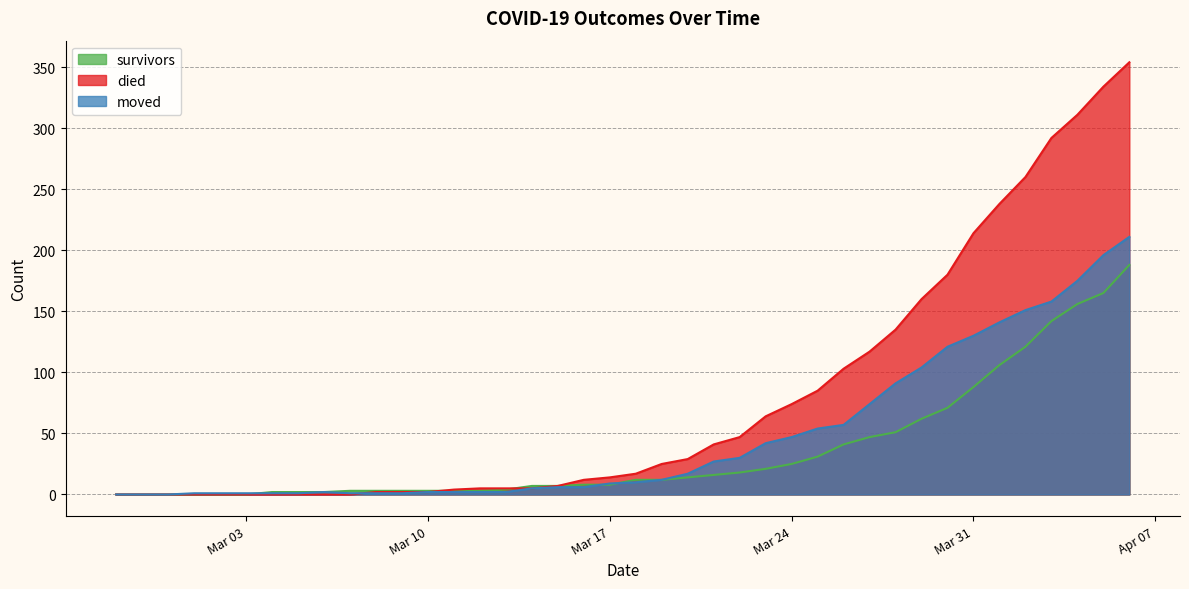

Which series has the largest total across all categories?

died